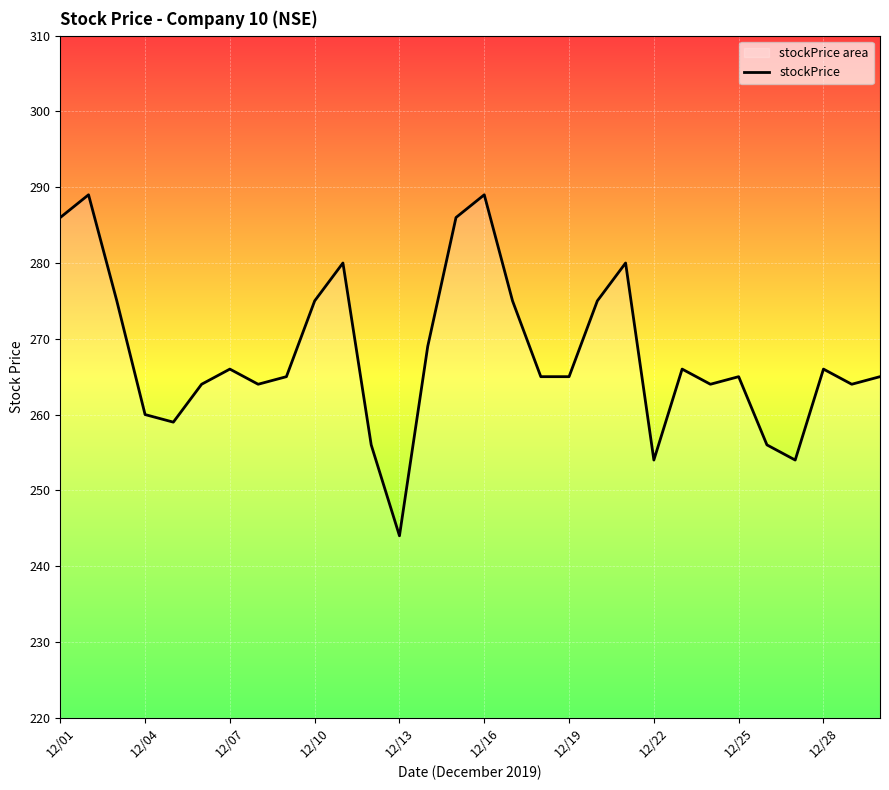

What is the greatest value displayed?

289